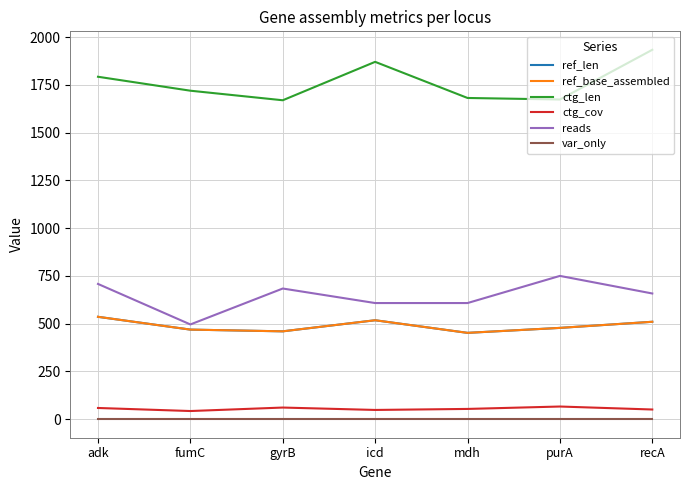

What is the total value across all series at icd?

3562.7